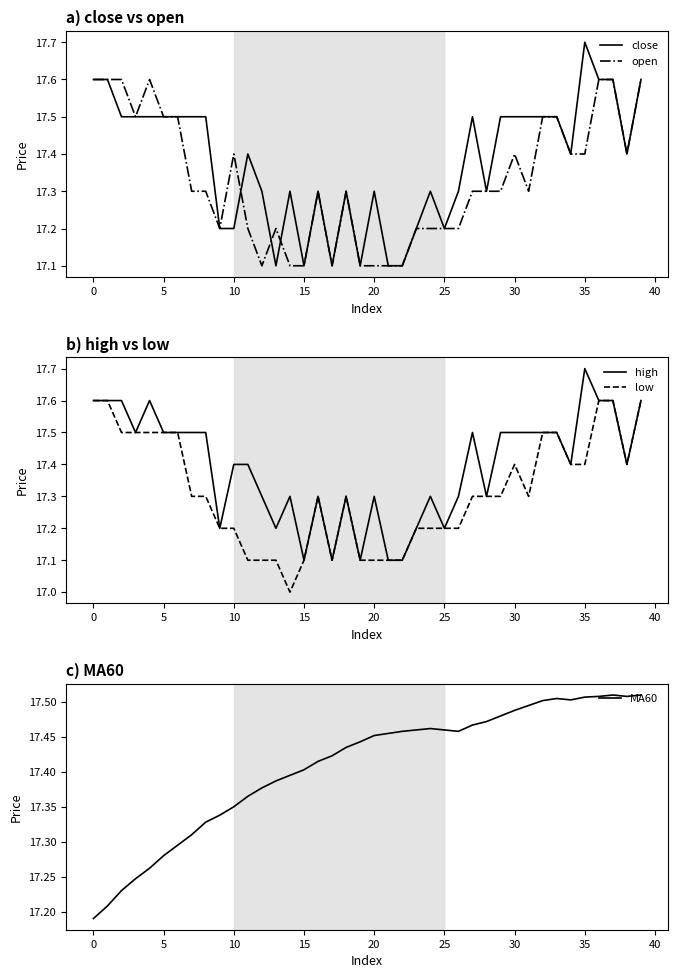

What is the highest value of the close series?

17.7